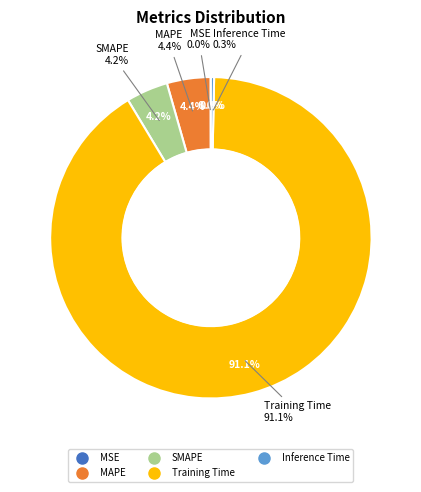

Count the number of slices in the pie.

5